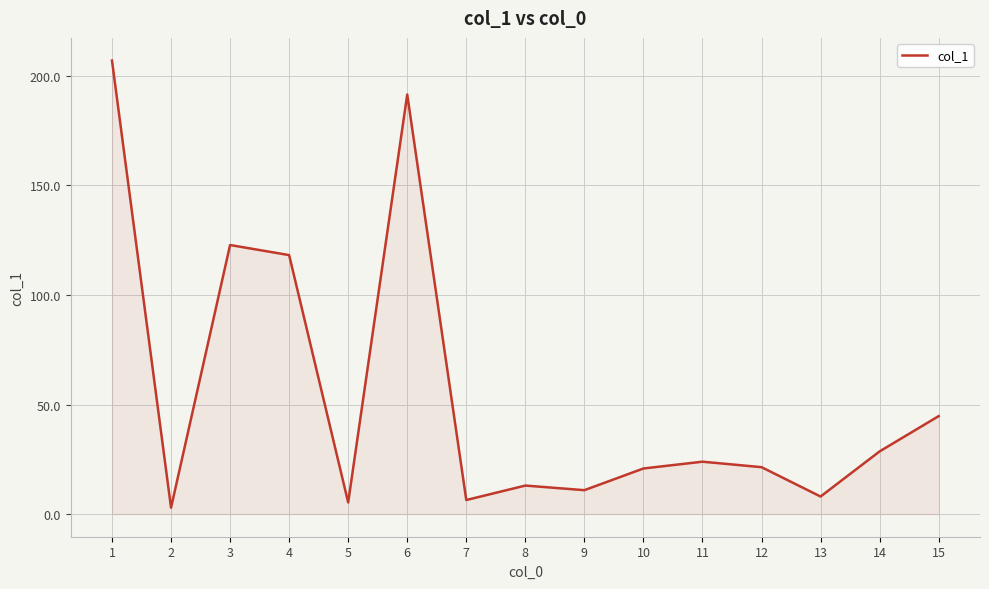

Is it true that the value at 1 is 207.0?

True